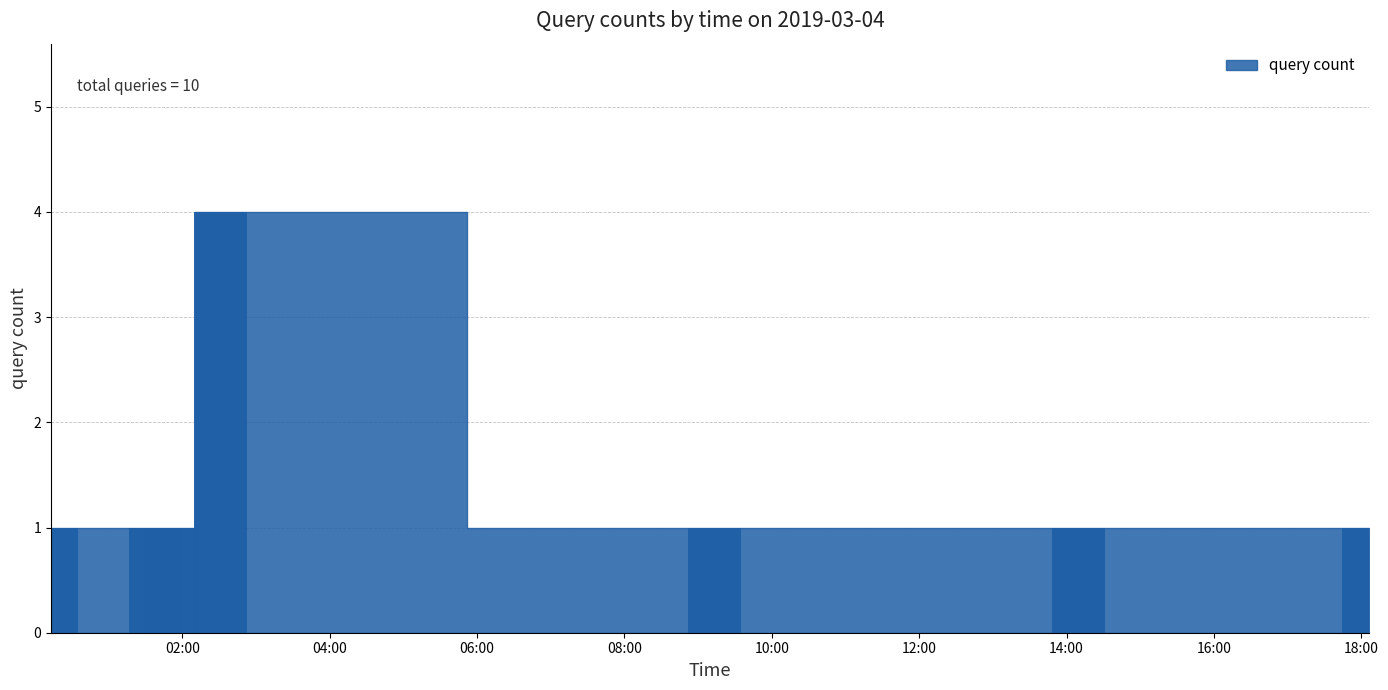

Does the chart contain any negative values?

No